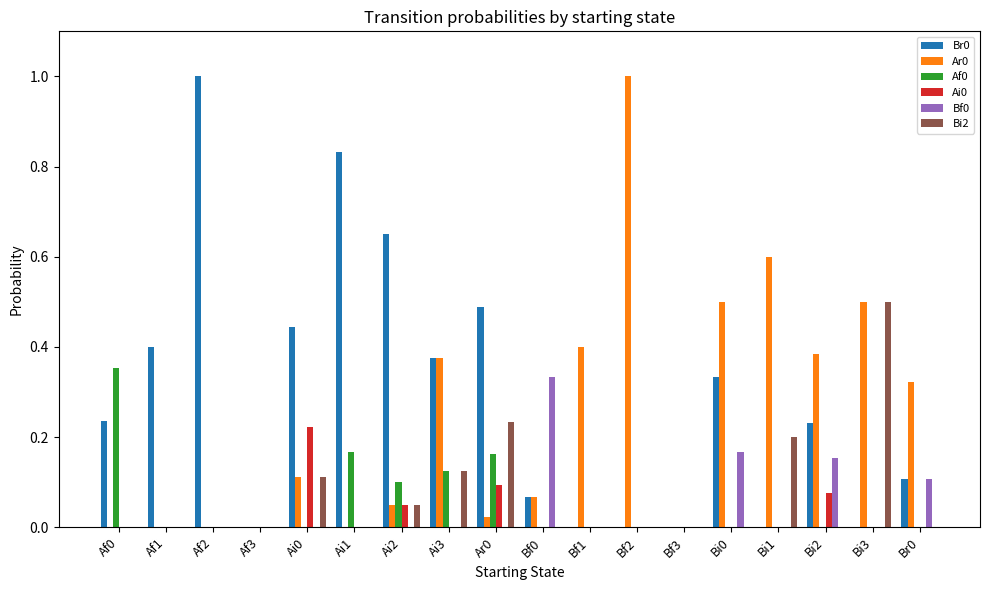

Is it true that Ai0 equals 0.1 at Bi0?

False